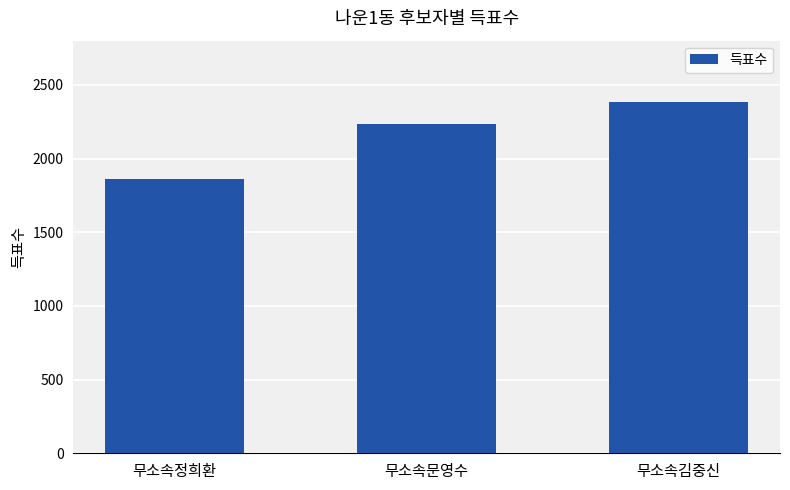

Rank the categories by value from highest to lowest.

무소속김중신, 무소속문영수, 무소속정희환